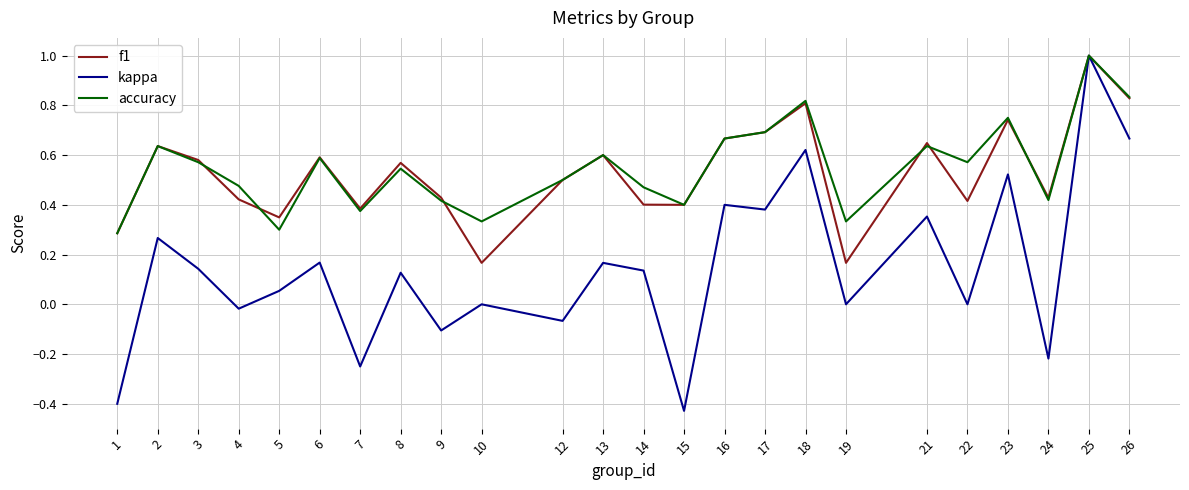

What is the maximum value shown in the chart?

1.0